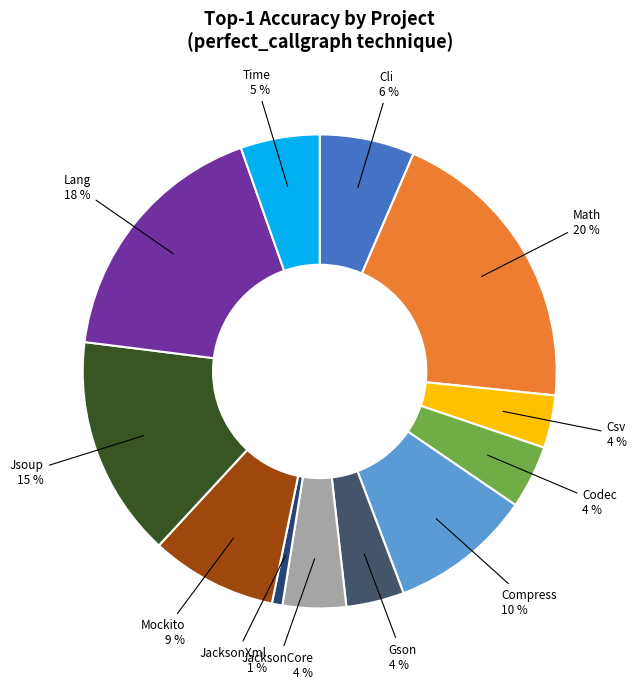

Which slice is the smallest?

JacksonXml